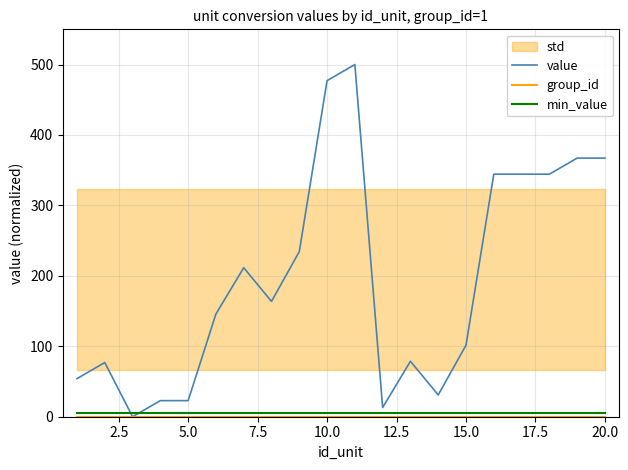

How many data points does each series have?

20